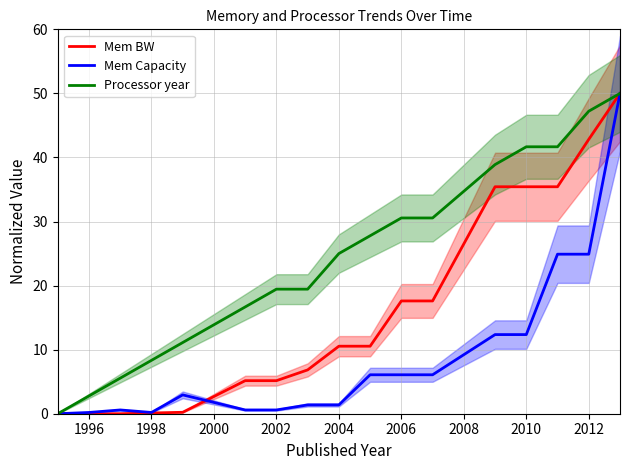

The Mem BW series shows 3.2 at 2002. True or false?

False